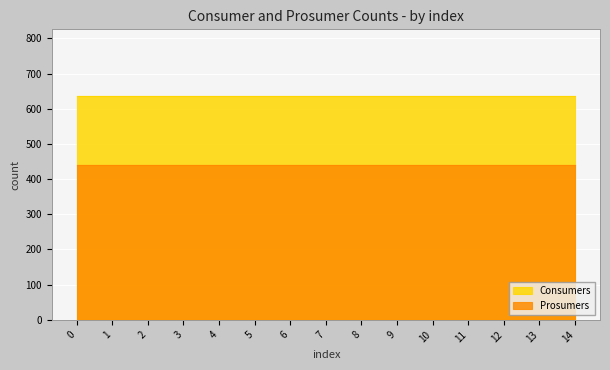

Reading left to right, transcribe all the data shown in this chart.

Consumers: 0=635	1=635	2=635	3=635	4=635	5=635	6=635	7=635	8=635	9=635	10=635	11=635	12=635	13=635	14=635
Prosumers: 0=440	1=440	2=440	3=440	4=440	5=440	6=440	7=440	8=440	9=440	10=440	11=440	12=440	13=440	14=440